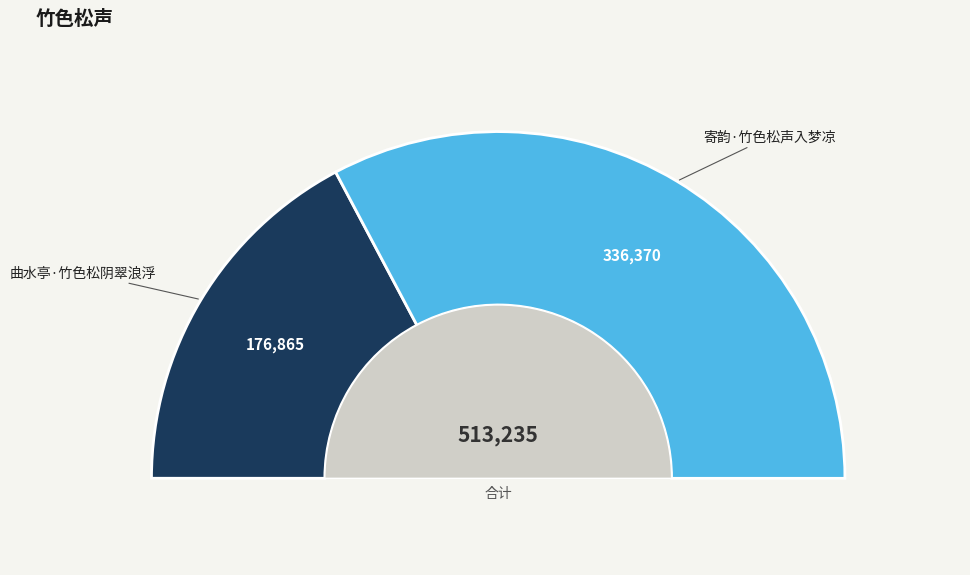

How many segments does this pie chart have?

2